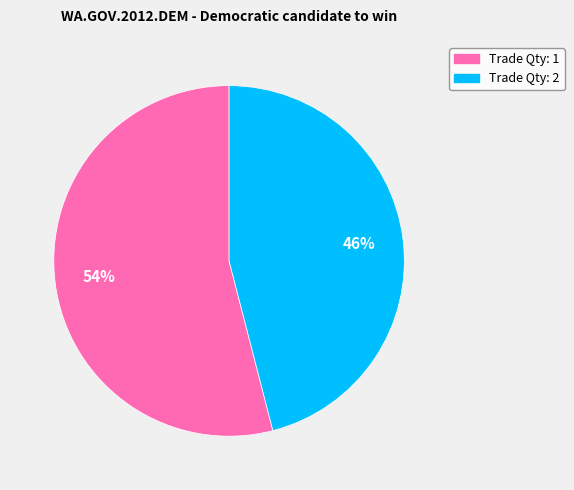

To the nearest percent, what portion does Trade Qty: 1 represent?

54%